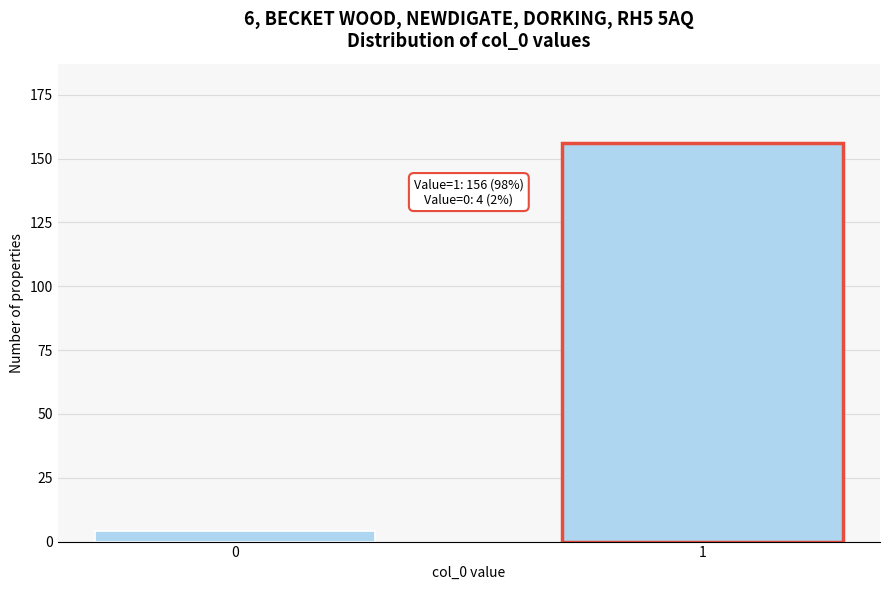

Reading left to right, extract all data points from this chart.

0=4	1=156